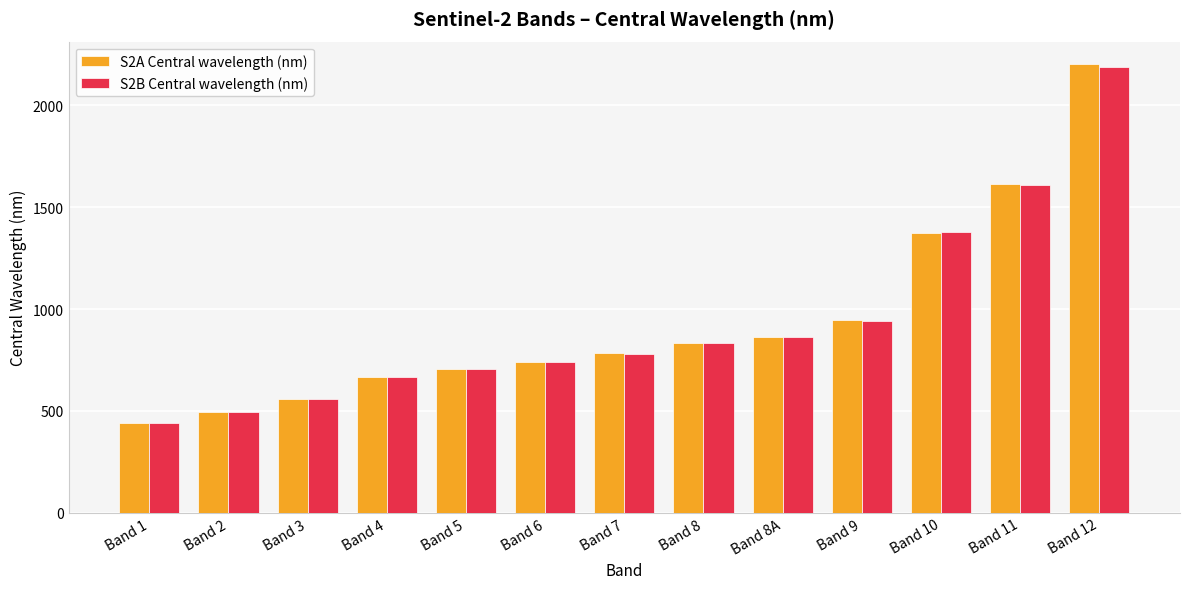

Reading left to right, list all the values displayed in this chart.

S2A Central wavelength (nm): 442.7	492.4	559.8	664.6	704.1	740.5	782.8	832.8	864.7	945.1	1373.5	1613.7	2202.4
S2B Central wavelength (nm): 442.2	492.1	559.0	664.9	703.8	739.1	779.7	832.9	864.0	943.2	1376.9	1610.4	2185.7